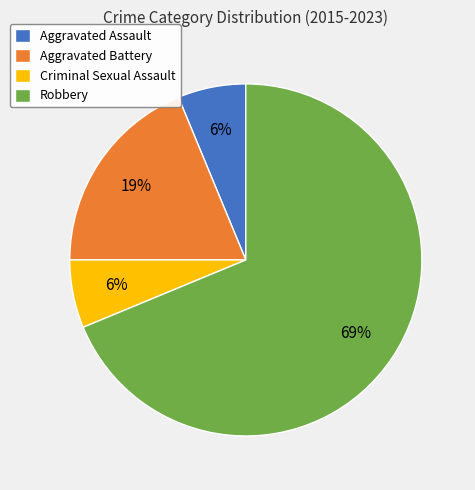

Count the number of slices in the pie.

4